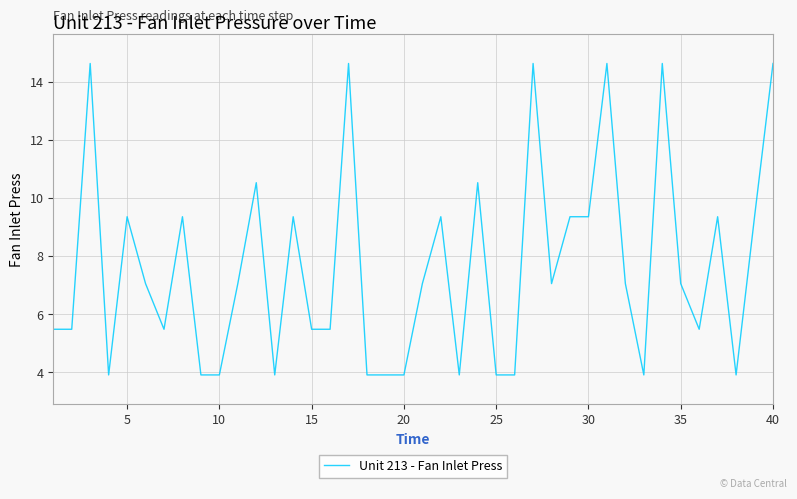

What is the difference between the maximum and minimum values?

10.7